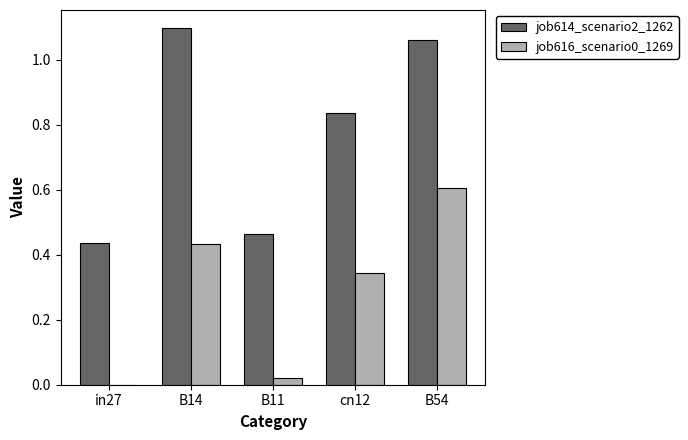

Which series changed the most between in27 and B54?

job614_scenario2_1262